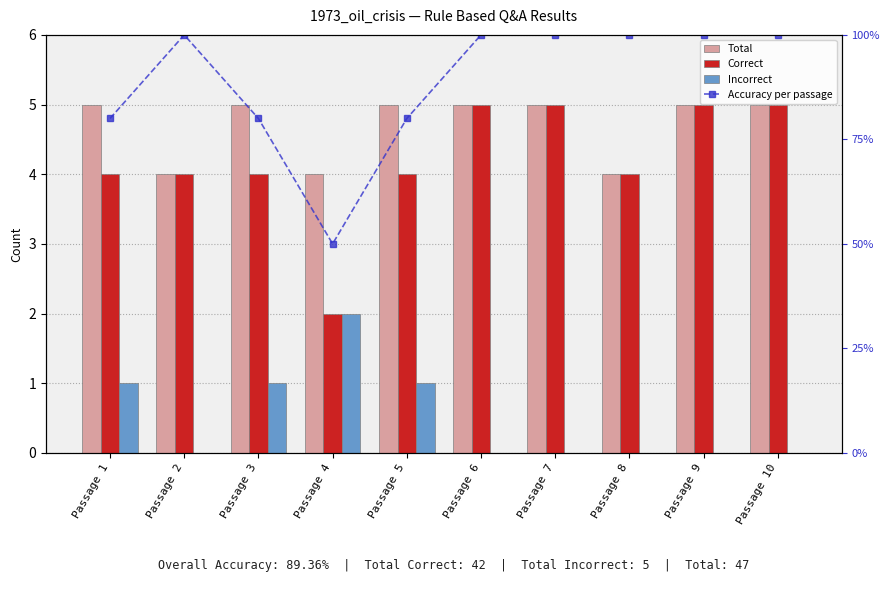

At which label does Correct reach its peak?

Passage 6